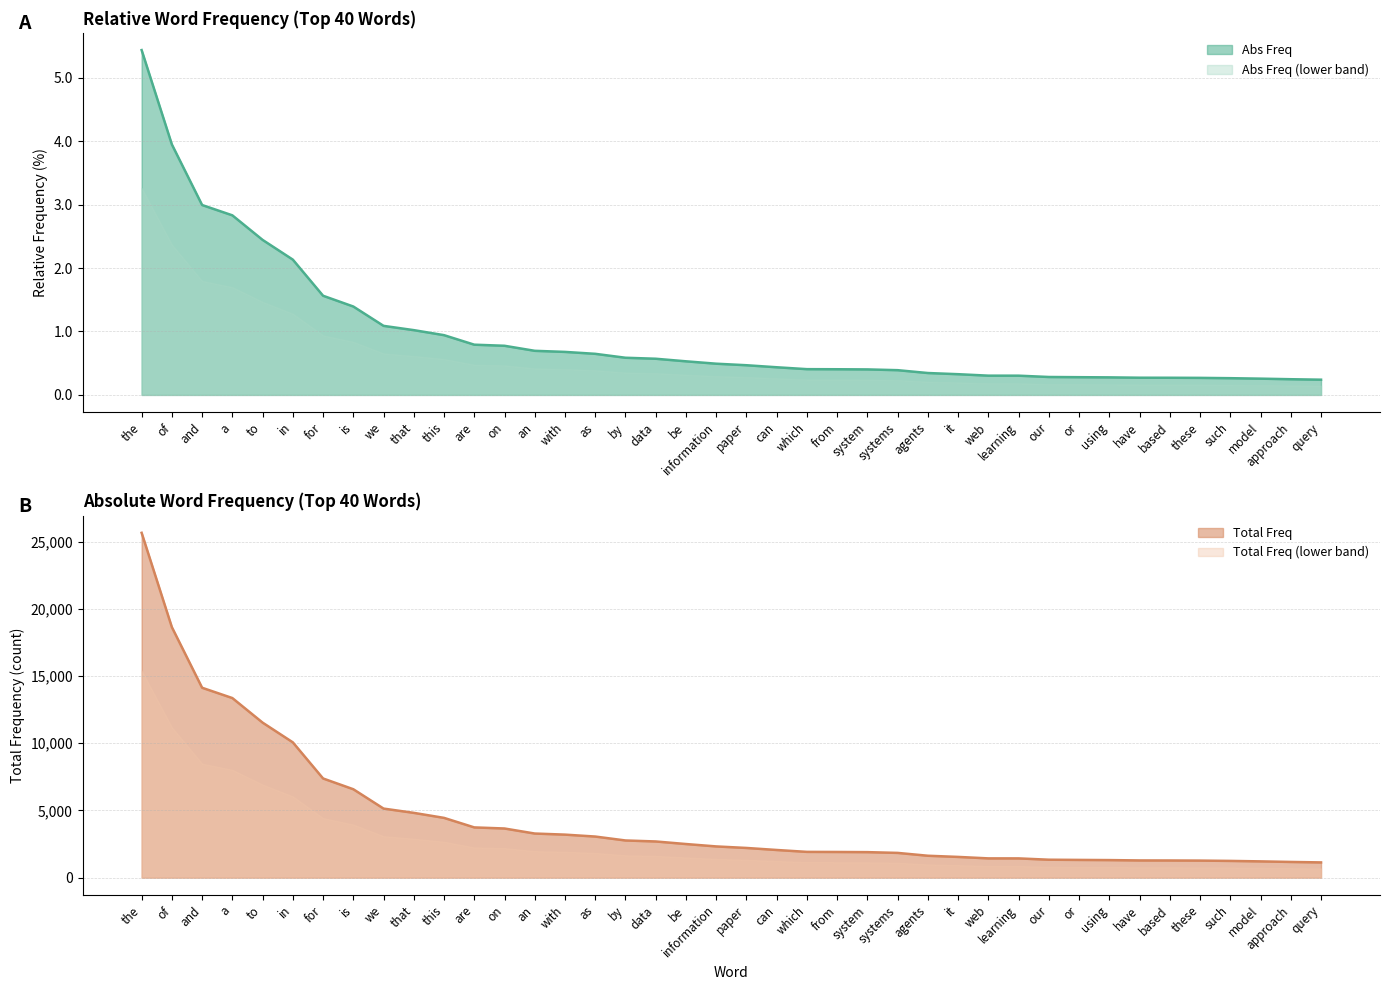

True or false: Abs Freq and Total Freq intersect in this chart.

False